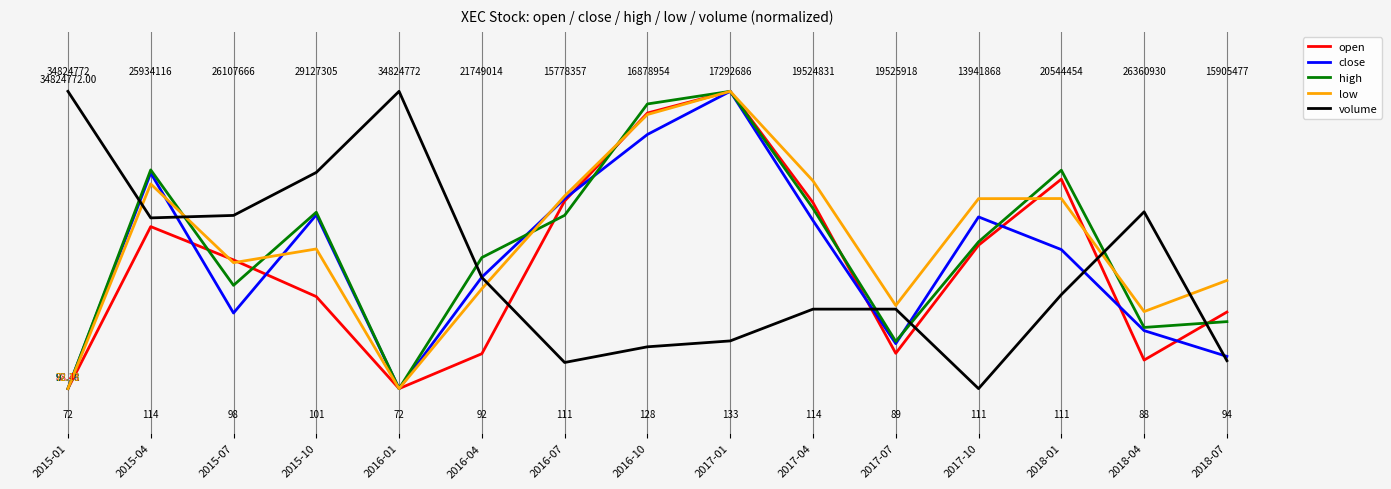

Does the chart display data point markers on the line(s)?

No